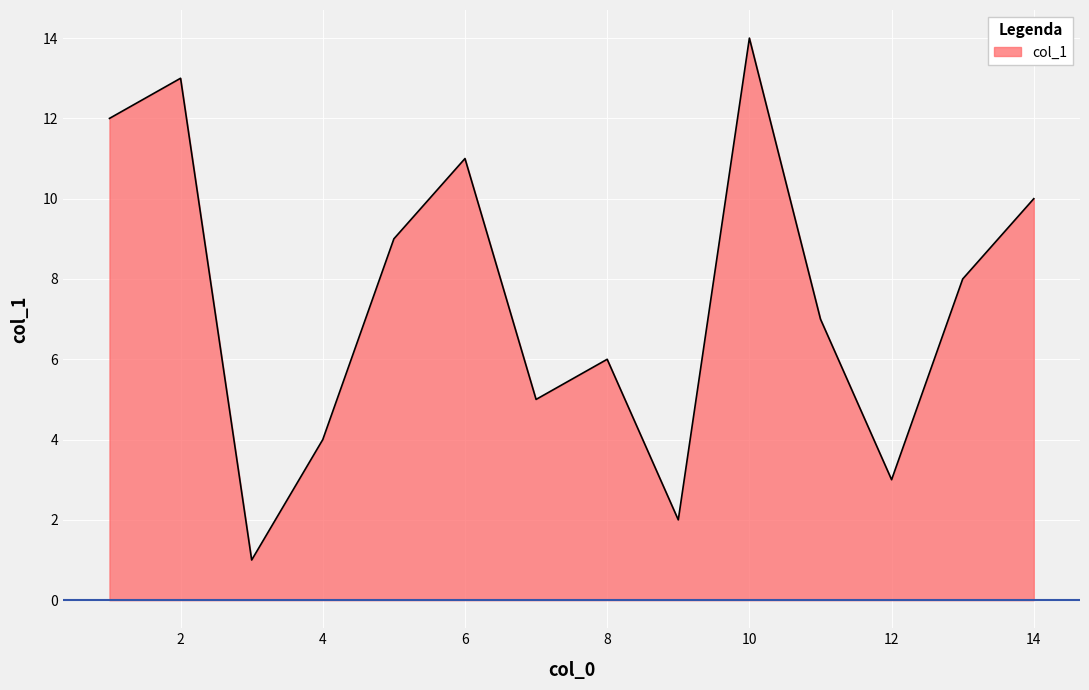

List the labels in order of value, largest first.

10, 2, 1, 6, 14, 5, 13, 11, 8, 7, 4, 12, 9, 3